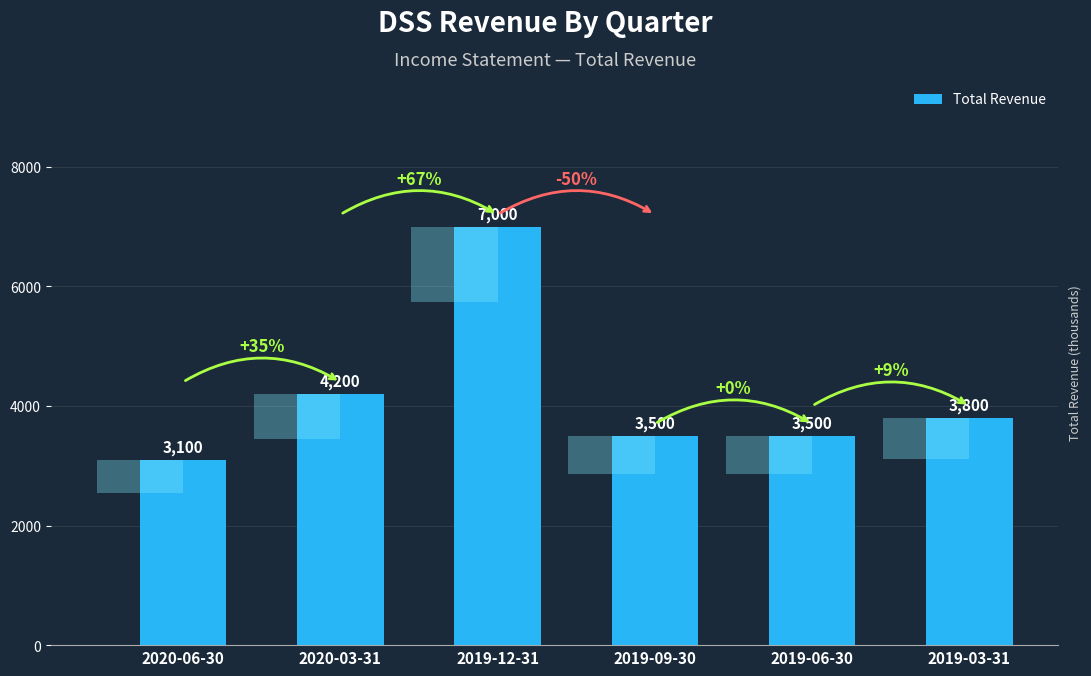

What is the average value?

4183